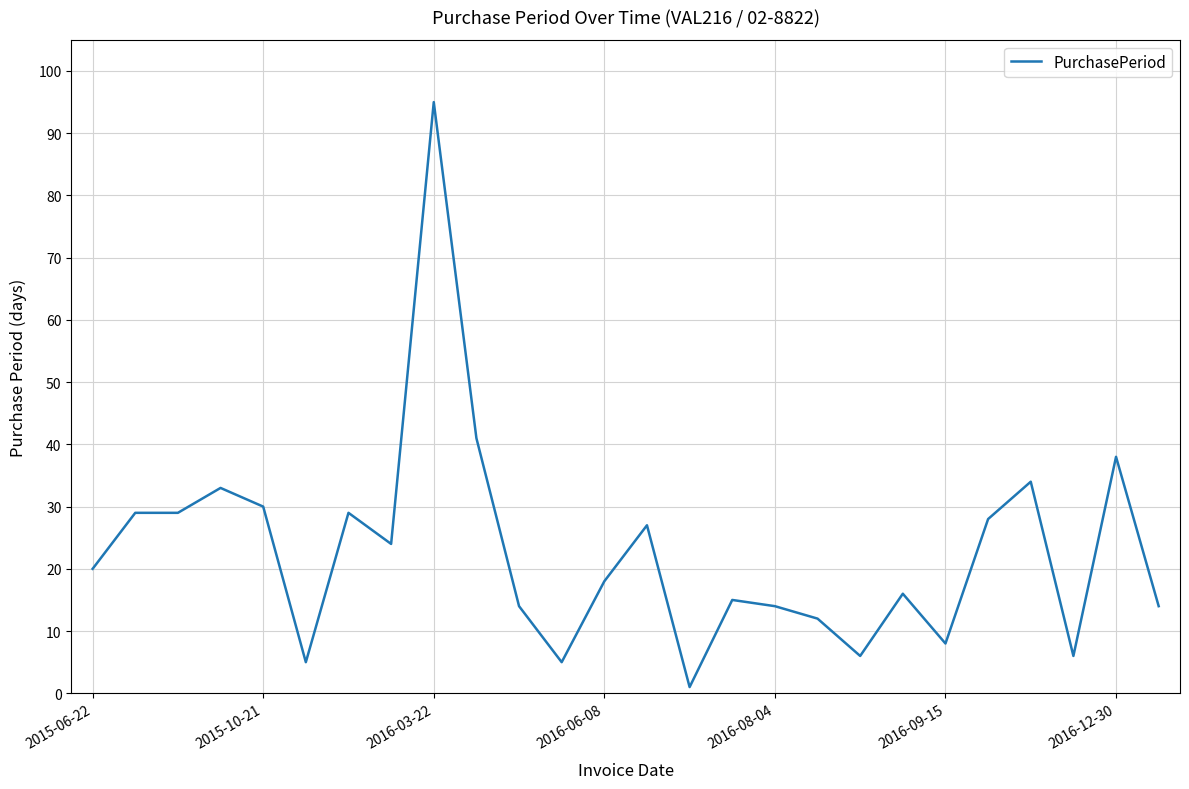

What is the average value?

23